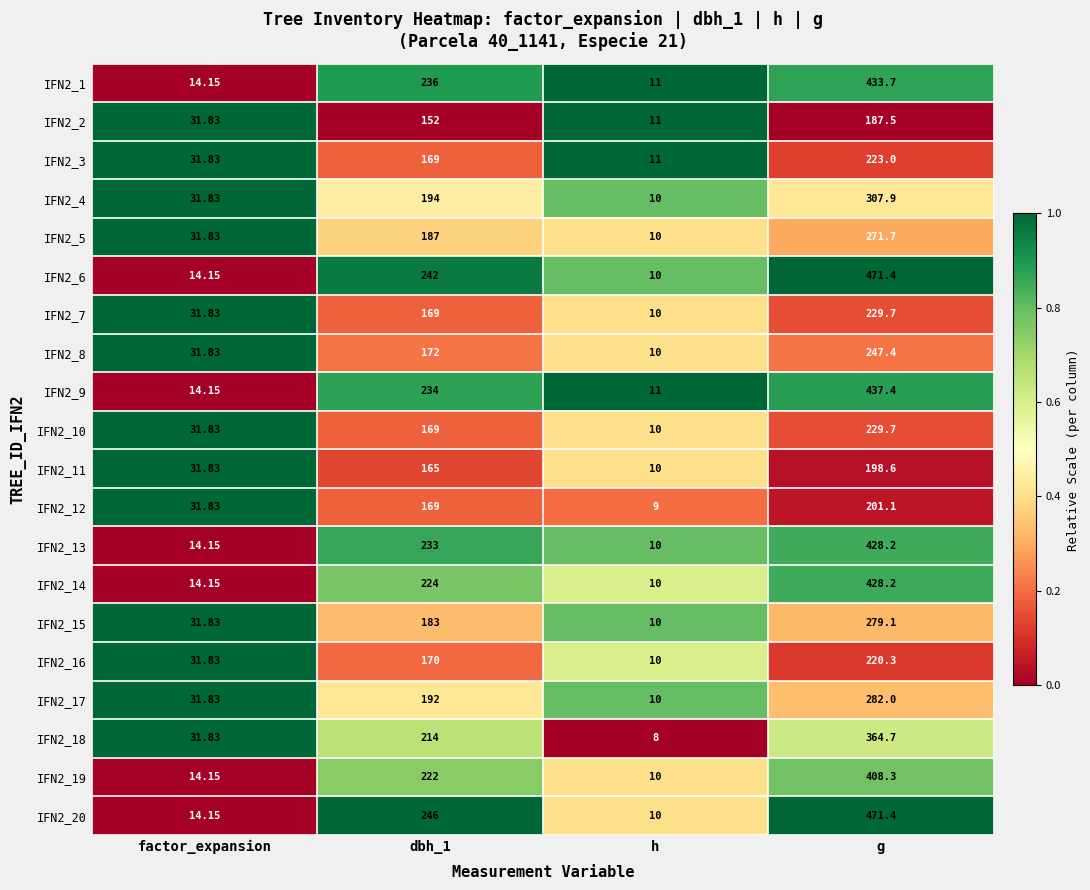

Which series changed the most between factor_expansion and h?

IFN2_18